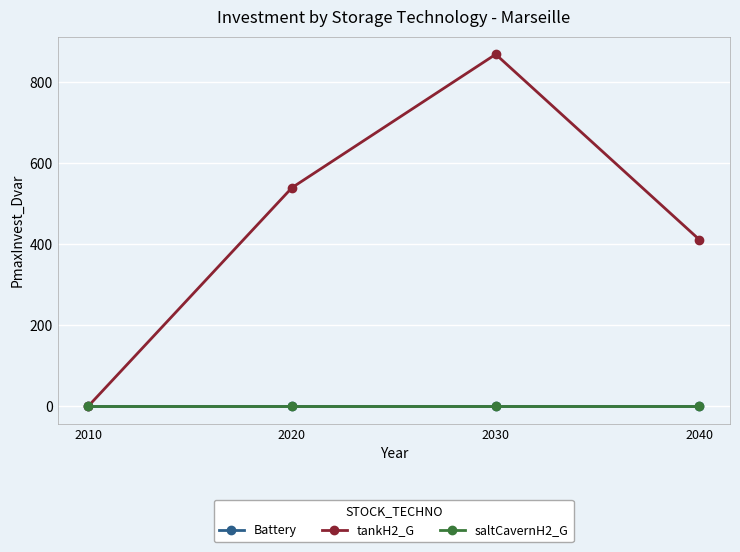

Does the chart have visible grid lines?

Yes